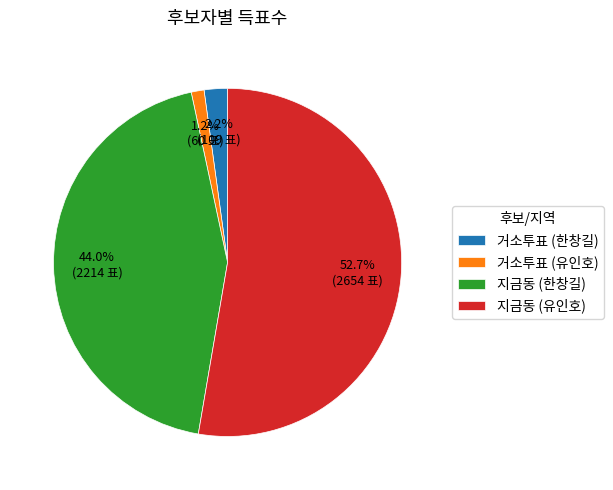

Which has a higher value, 지금동 (유인호) or 거소투표 (유인호)?

지금동 (유인호)